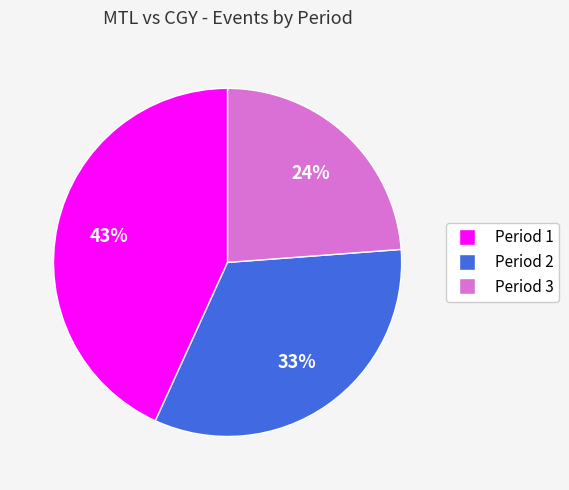

Rank the categories by value from lowest to highest.

Period 3, Period 2, Period 1